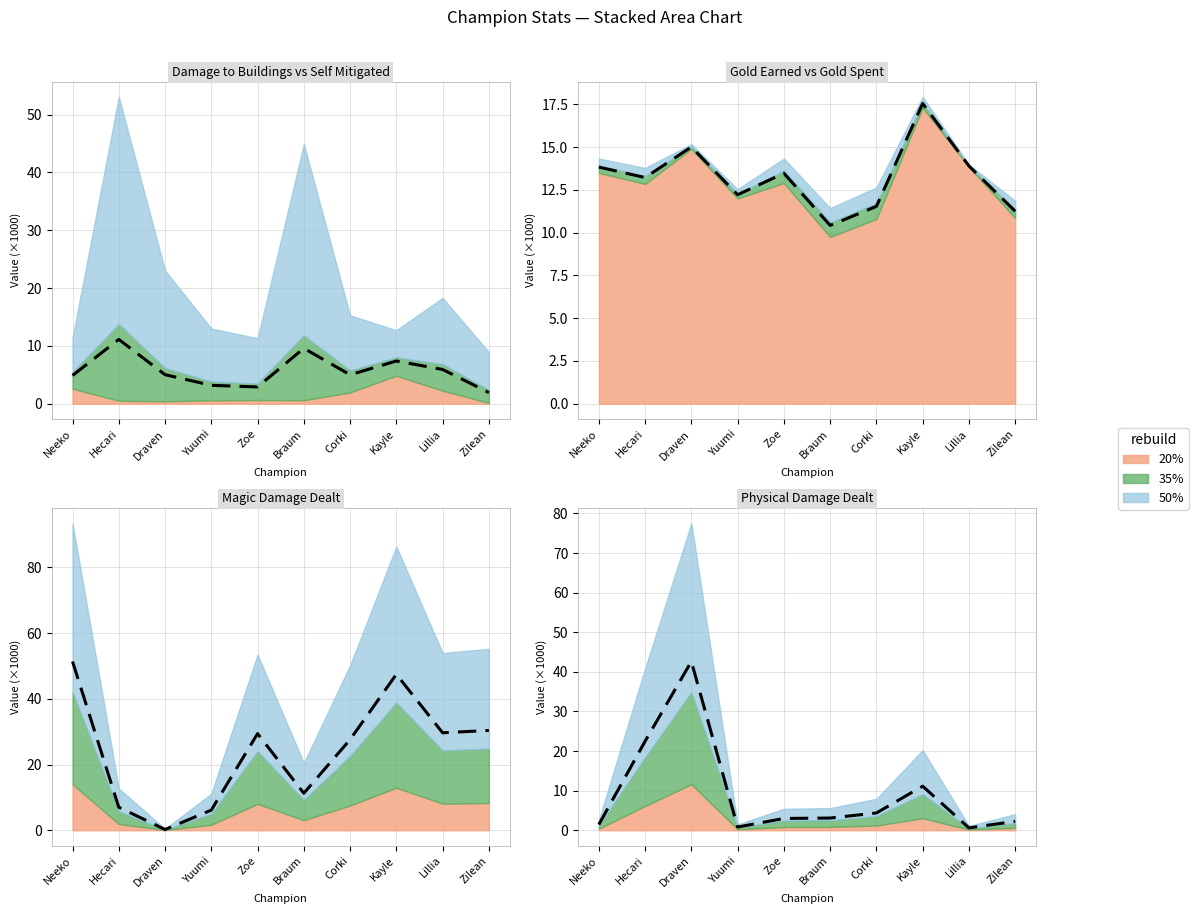

What is the change in value from Braum to Lillia?

-2.5